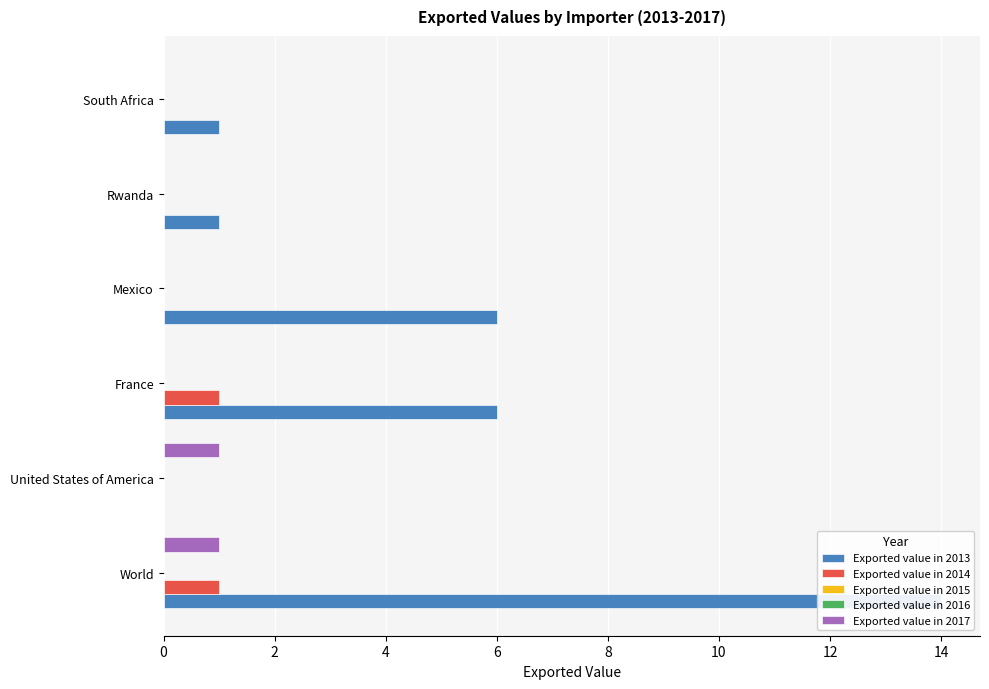

Which series has the largest range (max minus min)?

Exported value in 2013